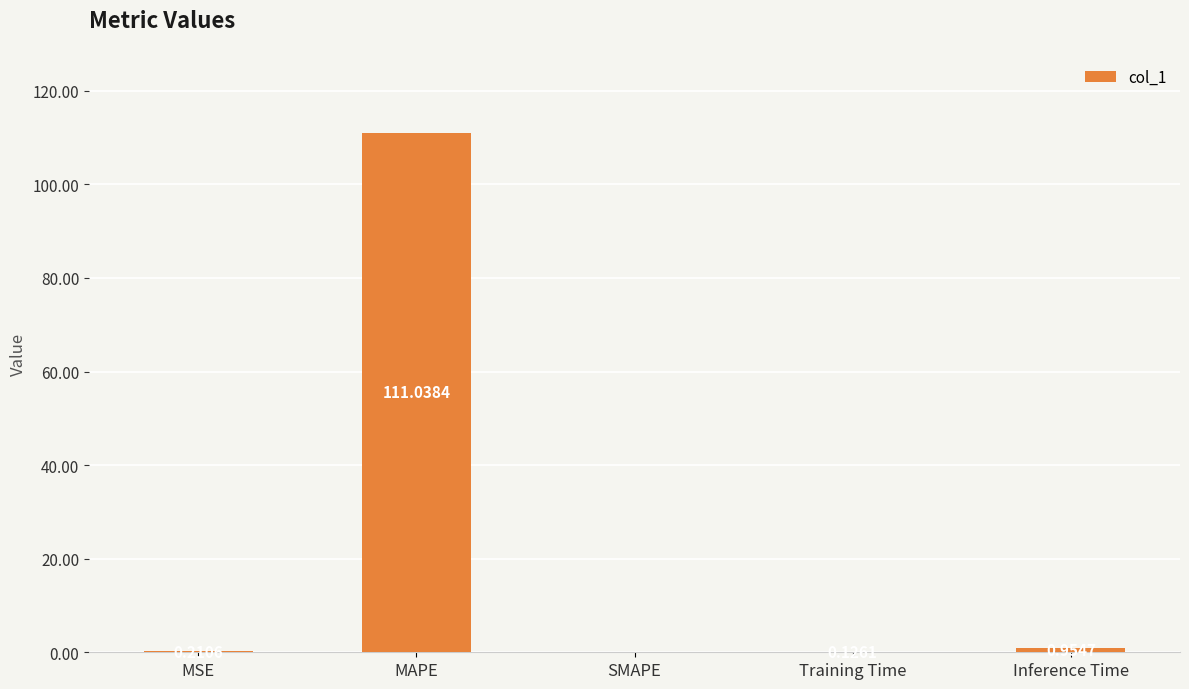

What is the sum of all values?

112.3